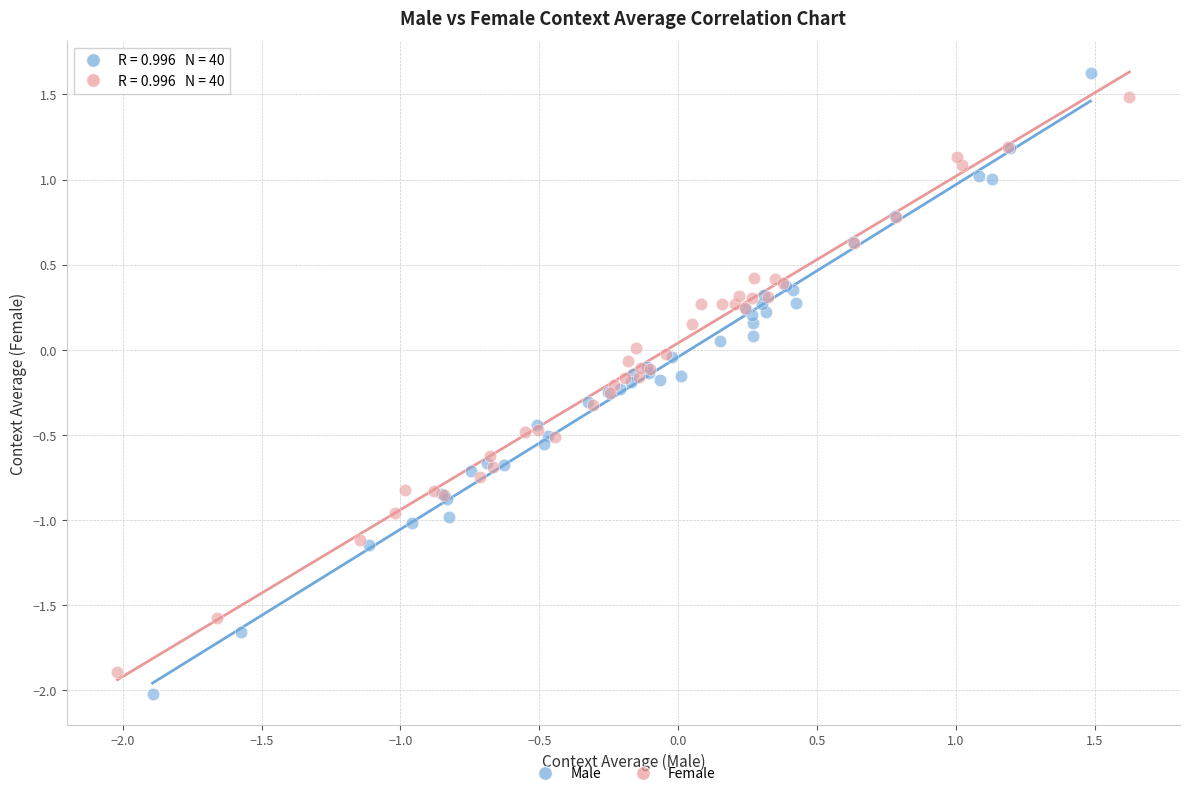

Which series contains the highest Y value?

Male